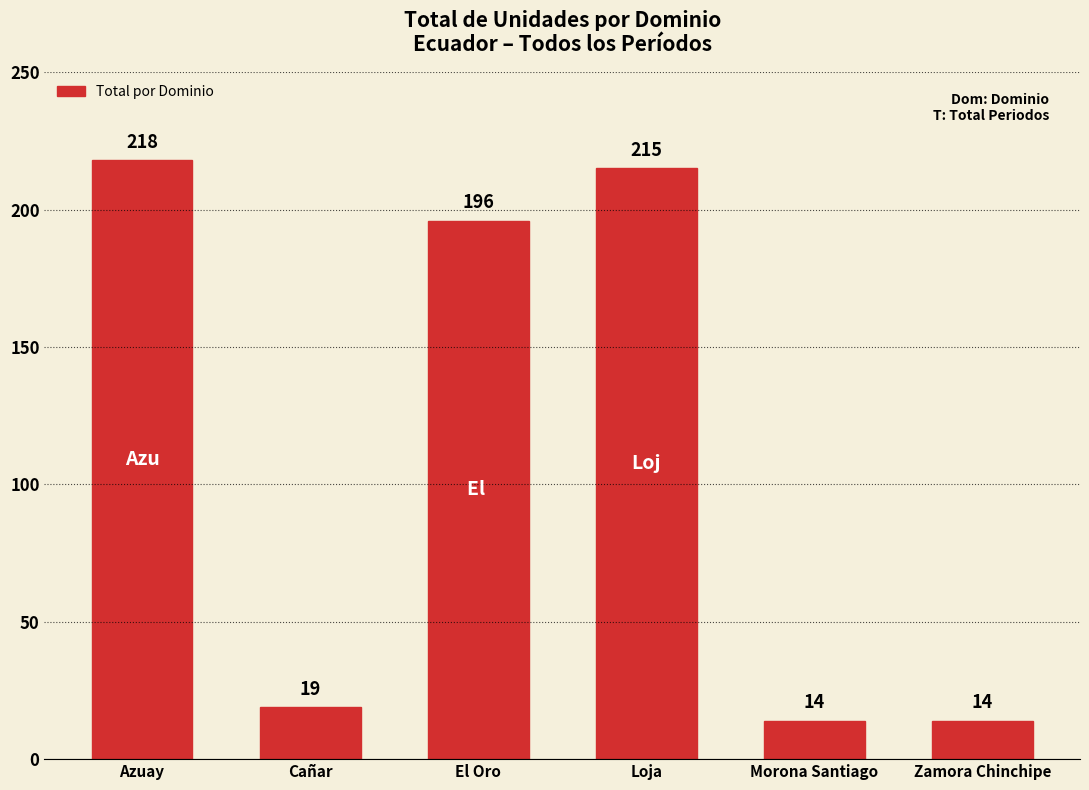

What is the average value?

113